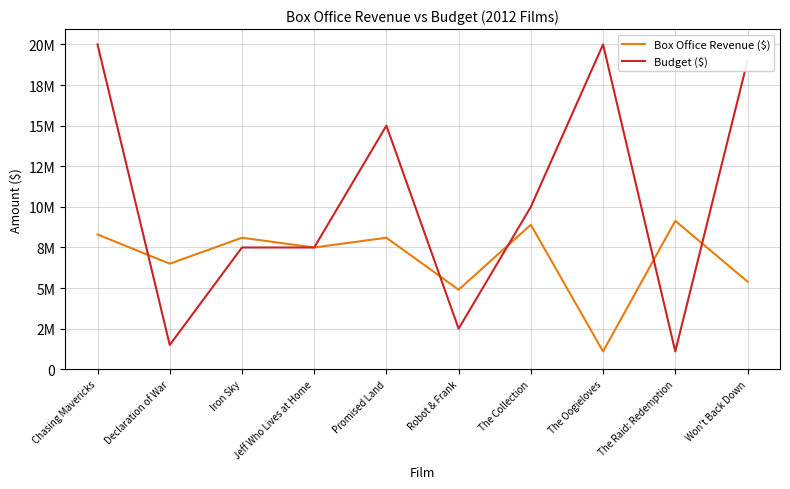

True or false: Budget ($) has a value of 1500000 at Declaration of War.

True